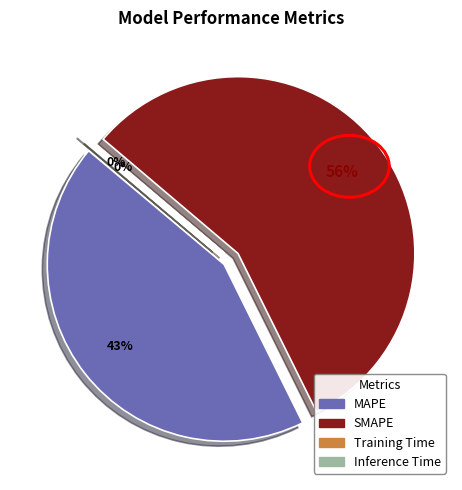

What is the change in value from MAPE to Training Time?

-46.1